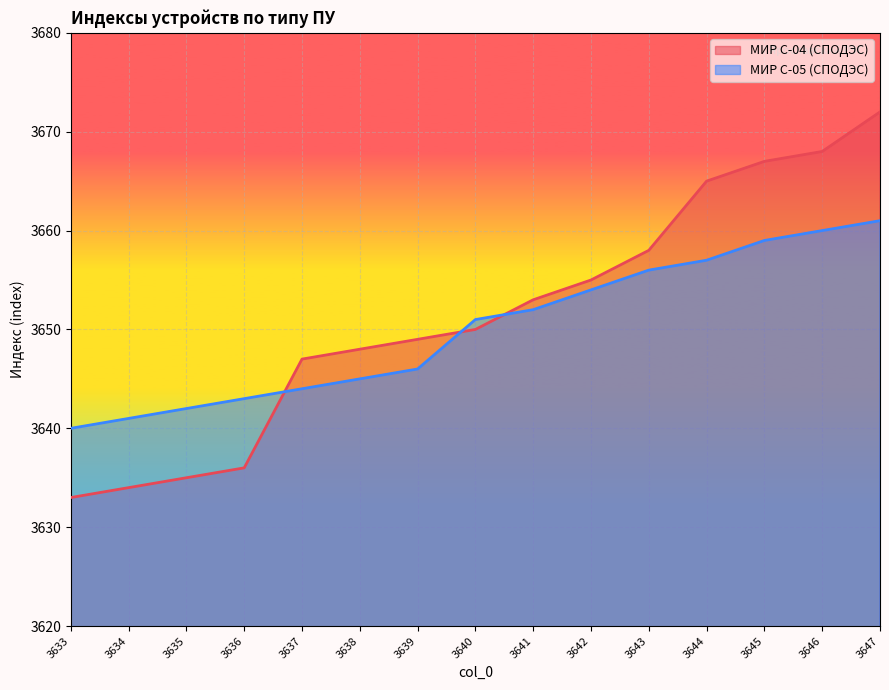

At which category does the chart reach its peak across all series?

3647